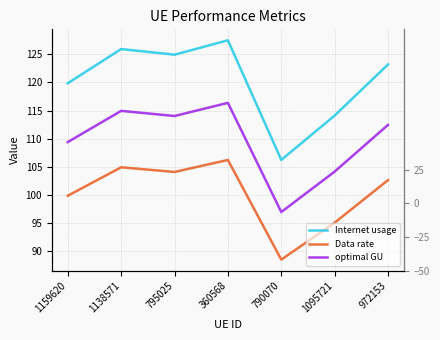

Which series has the largest total across all categories?

Internet usage